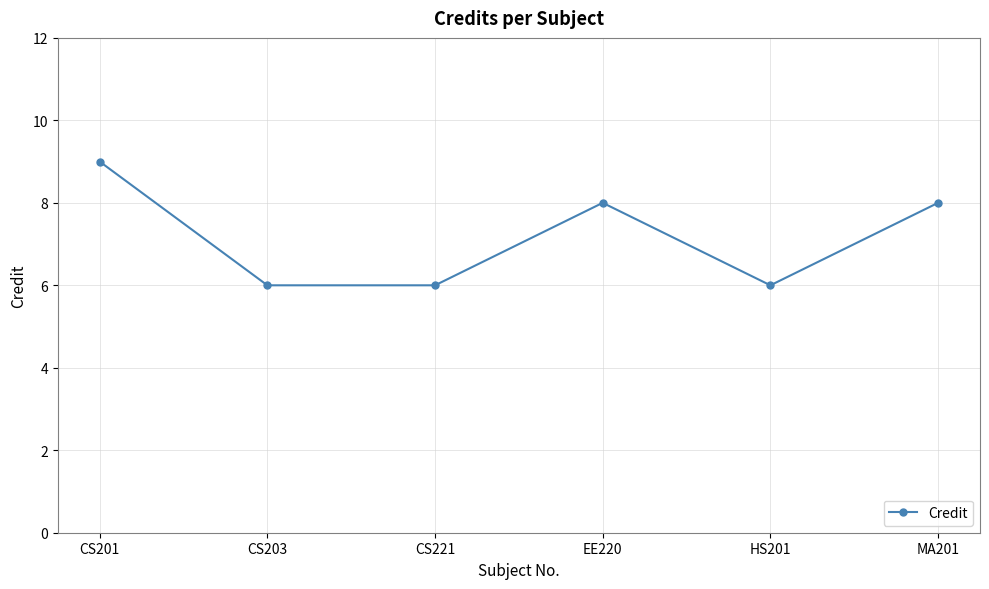

What is the maximum value shown in the chart?

9